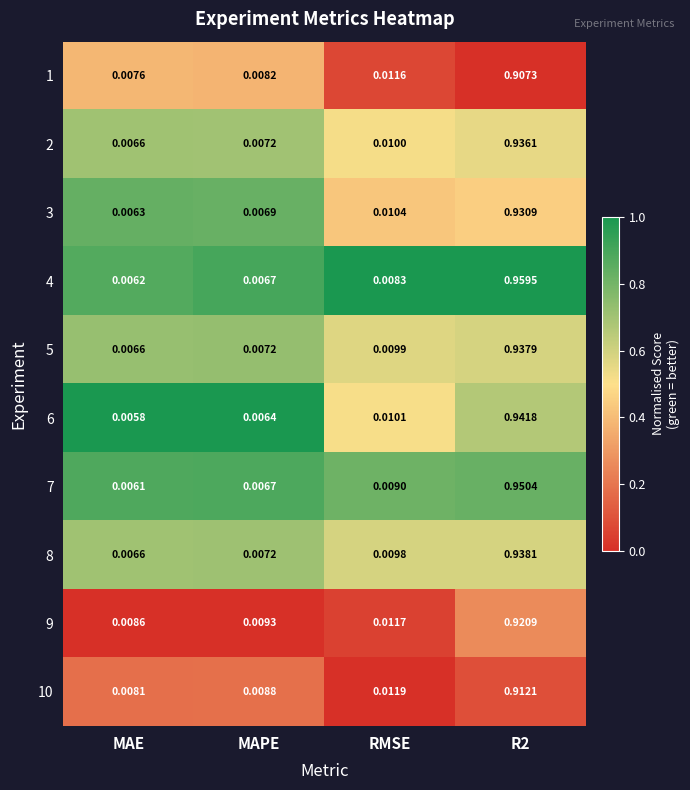

Is the value of 9 at RMSE greater than the value of 2 at R2?

No